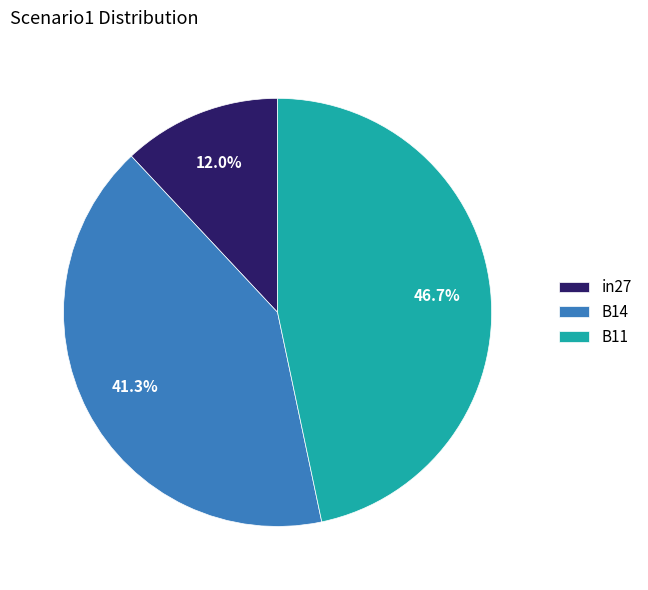

To the nearest percent, what is the difference between the largest and smallest slice percentages?

35%